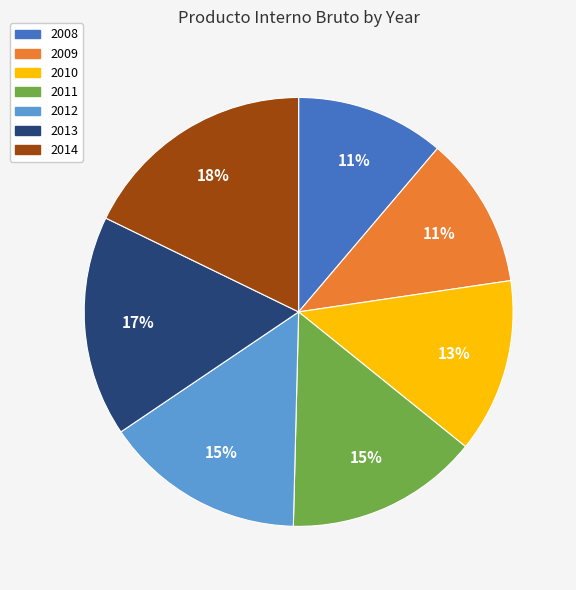

Is it true that 2012 is 29% of the pie?

False